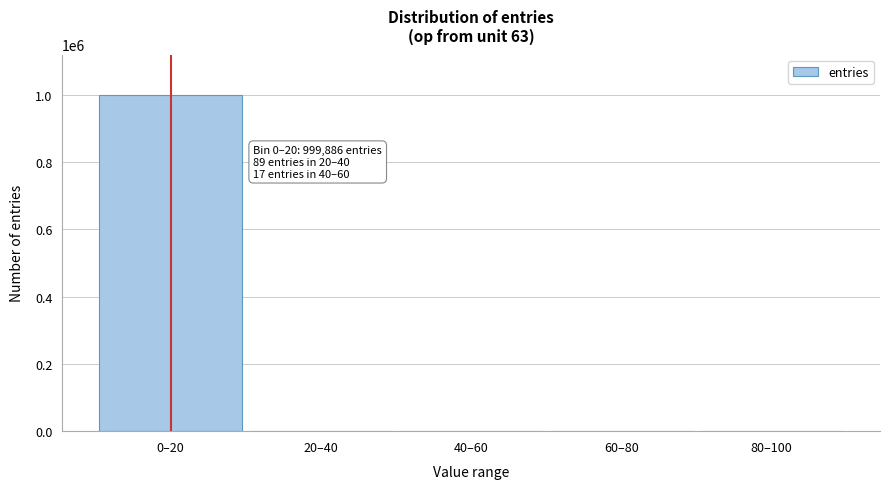

At which category does the chart reach its peak across all series?

0–20